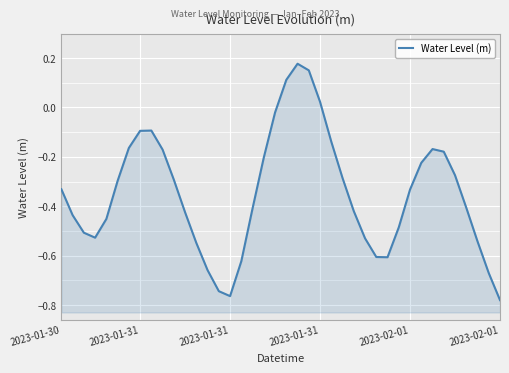

At which category does the chart reach its peak across all series?

21